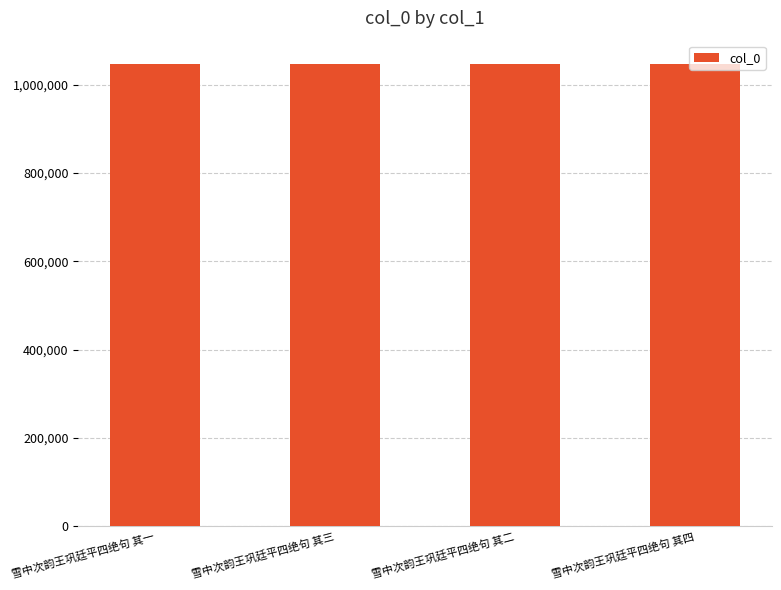

True or false: the data shows 1046923 at 雪中次韵王巩廷平四绝句 其四.

True